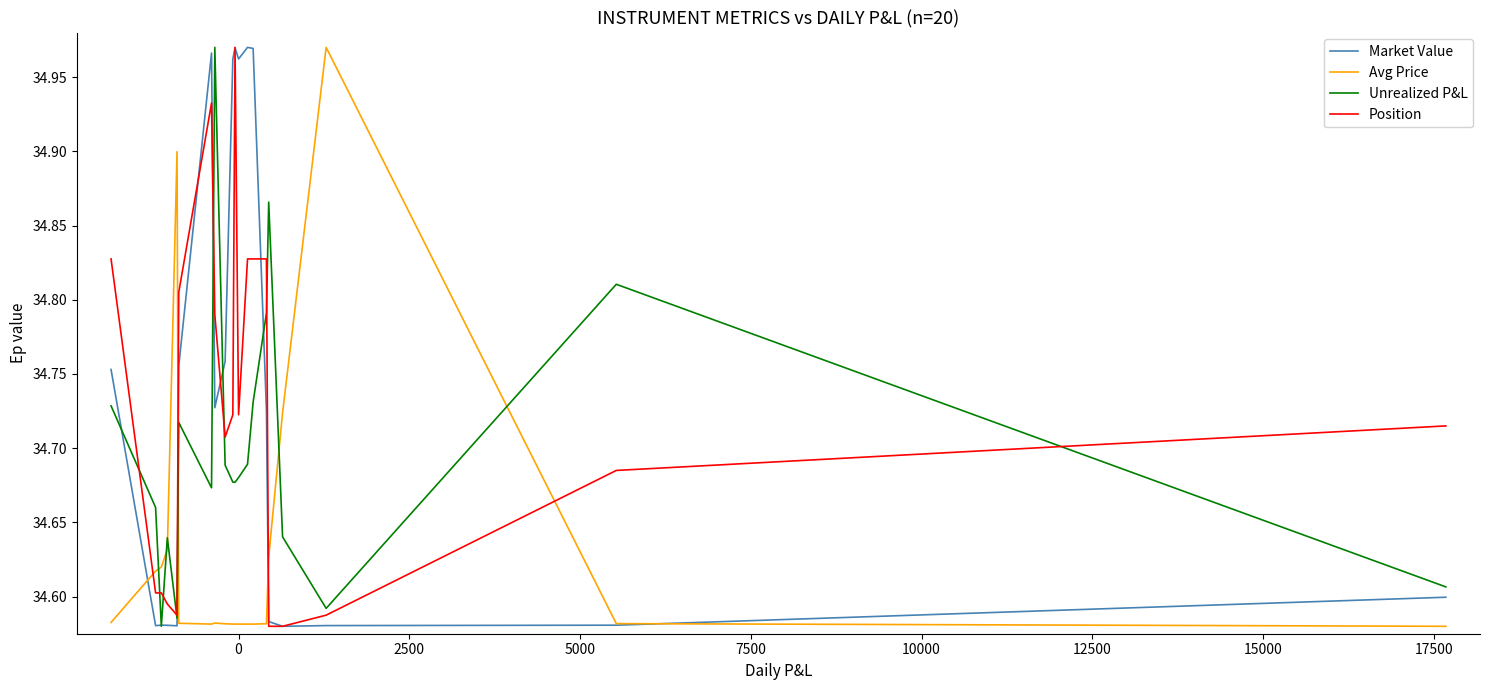

How many intersections are there between Position and Avg Price?

4